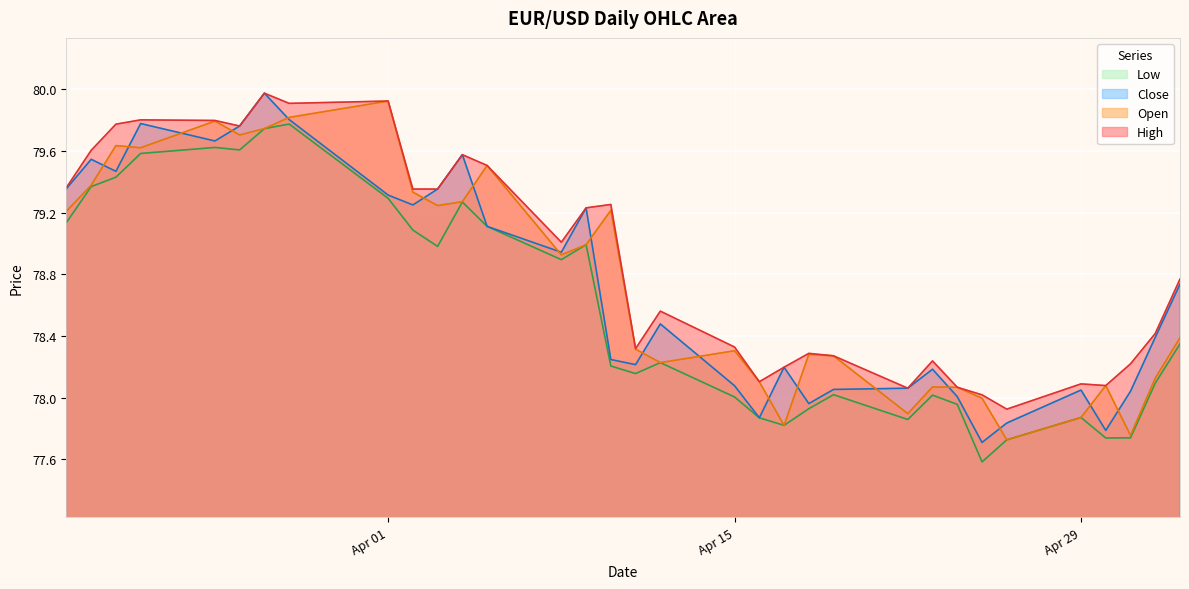

What is the sum of all Close values?

2598.0